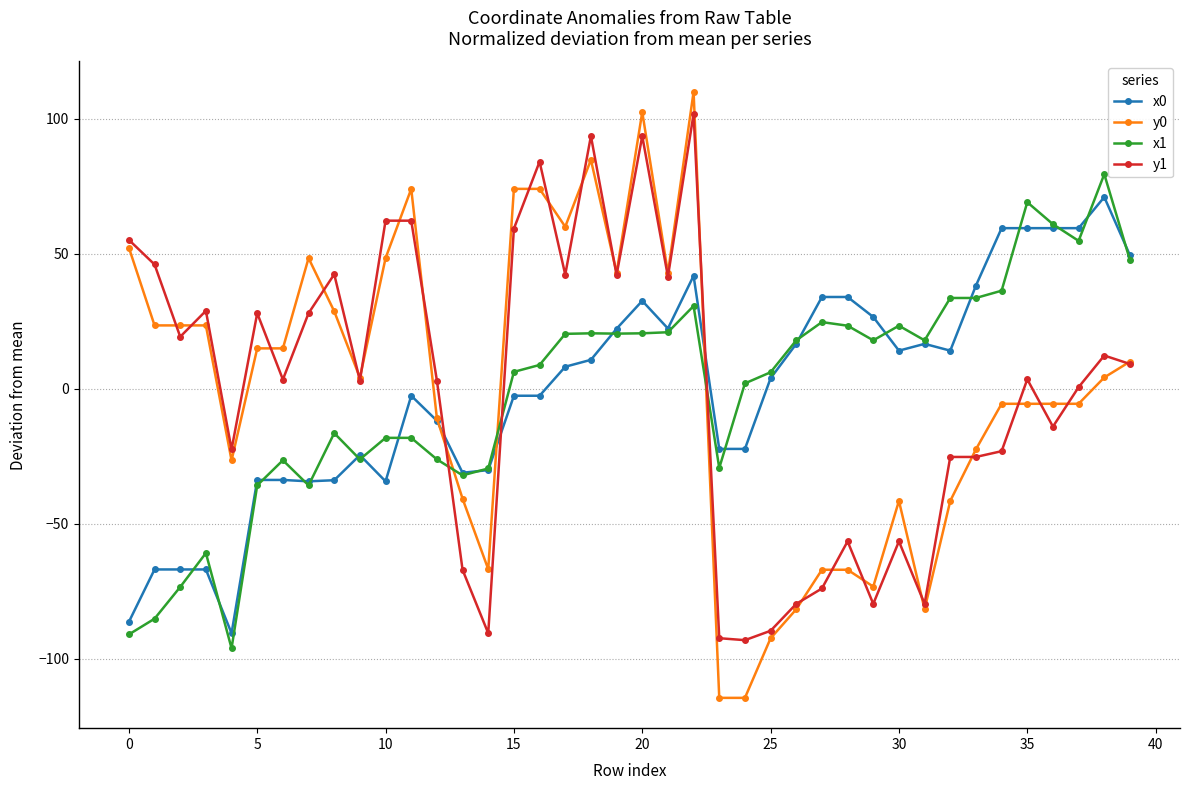

After their last crossing, which series has the higher values: x0 or y0?

x0